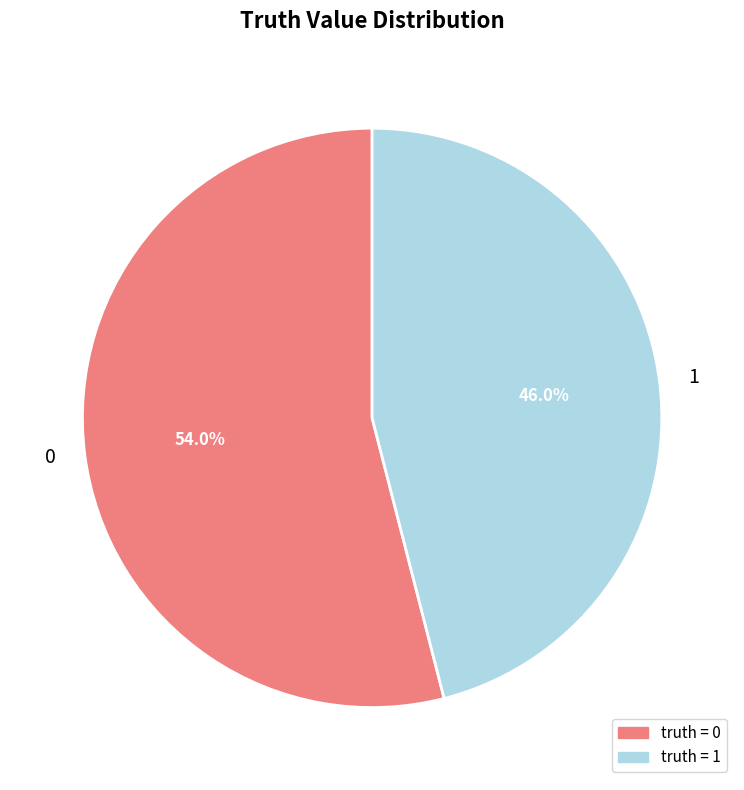

True or false: 0 accounts for 41% of the total.

False